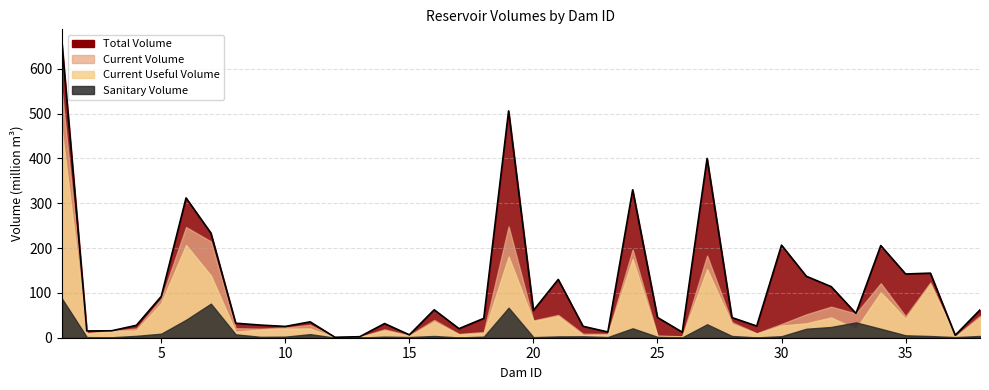

True or false: the data shows 26.8 at 16.

False